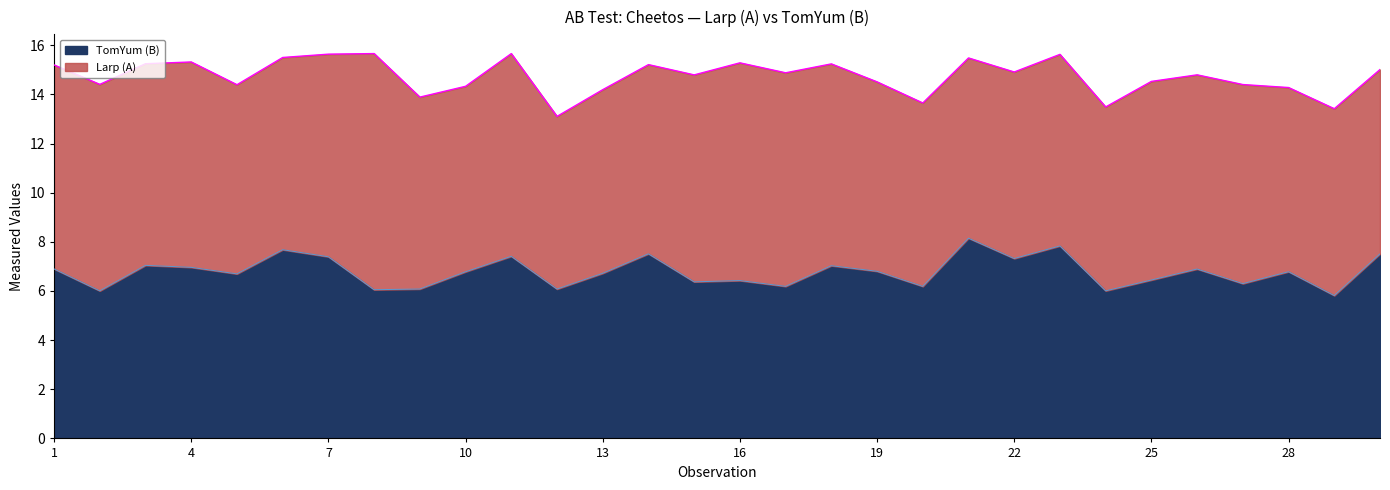

At which category does the data reach its first local peak?

3